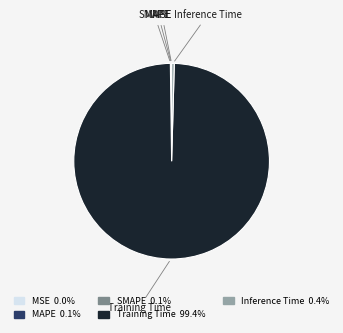

Does Training Time represent more than half of the total?

Yes